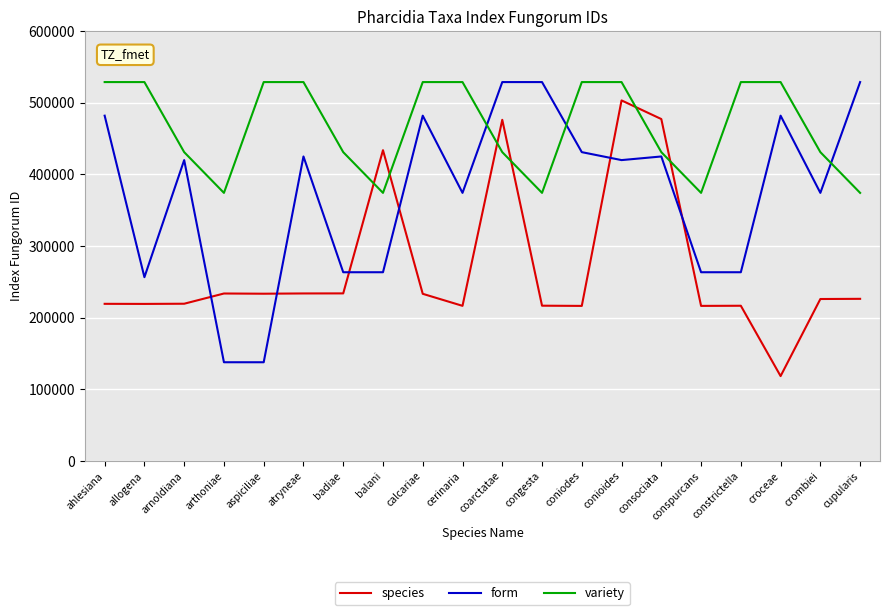

Rank the series by their average value, from lowest to highest.

species, form, variety